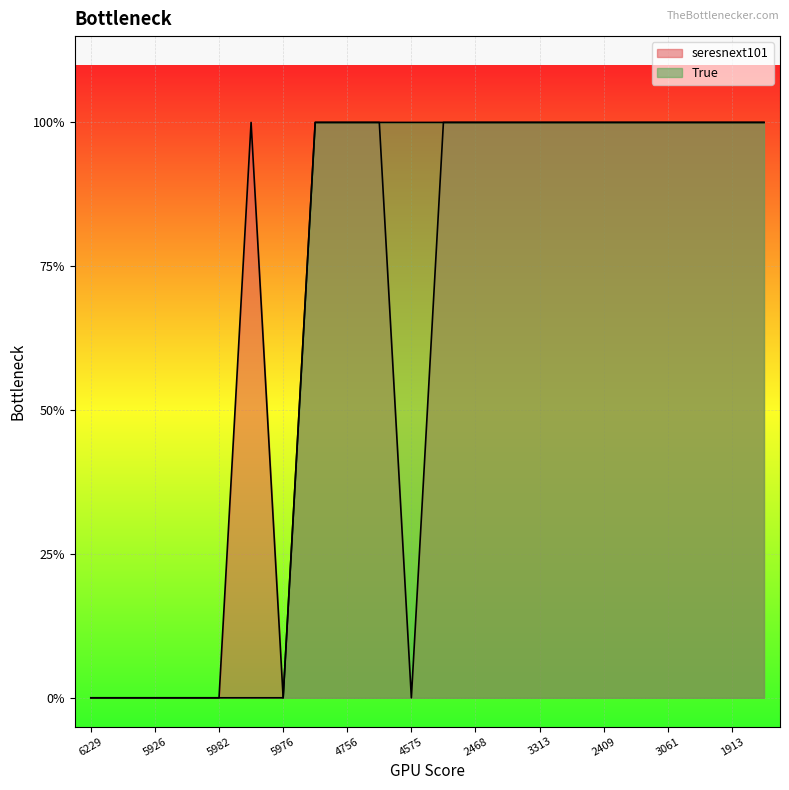

At which label does seresnext101 reach its peak?

6090